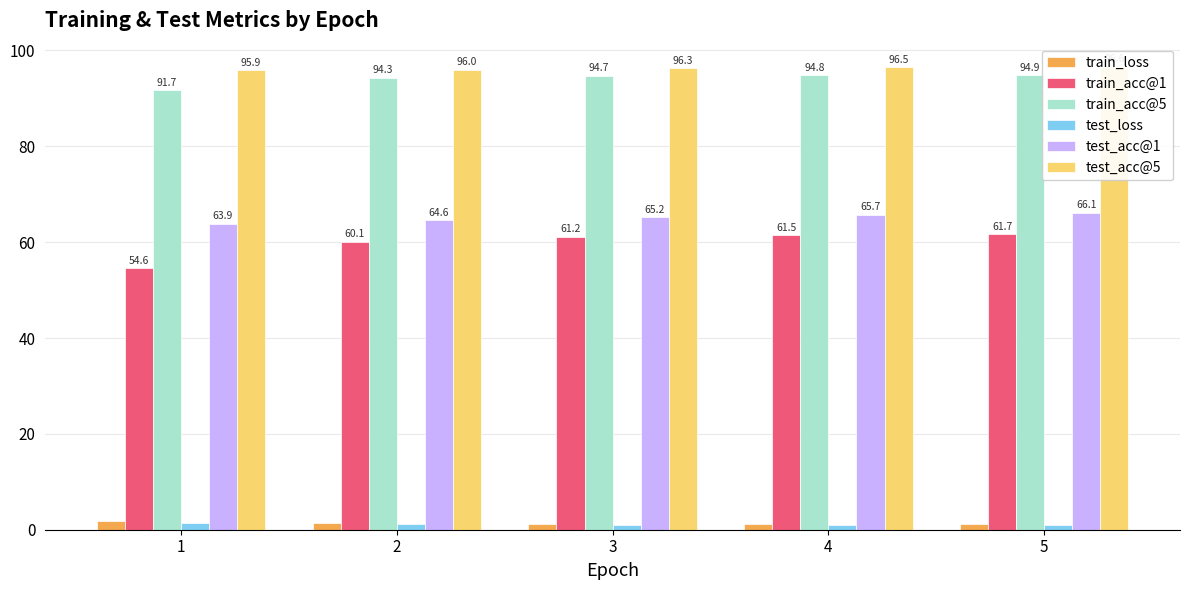

Count the number of categories in the chart.

5